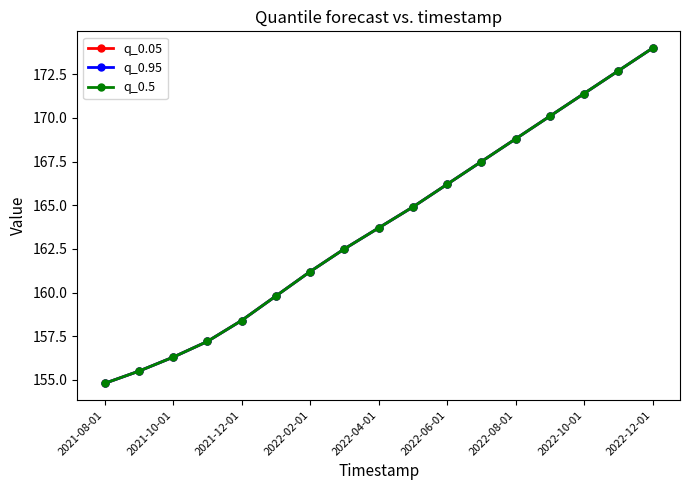

How many values in the q_0.95 series exceed 163?

9